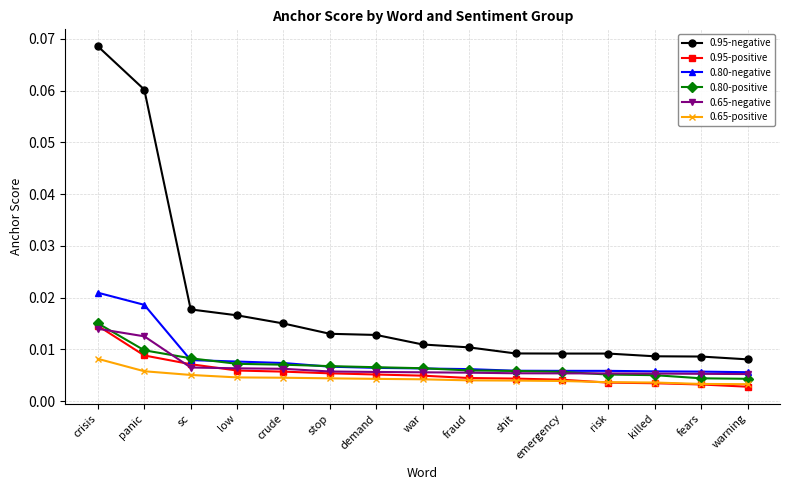

True or false: 0.95-positive and 0.95-negative cross at least once.

False